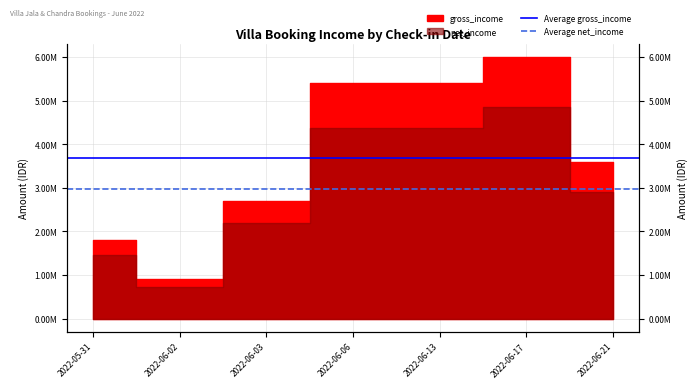

Rank the categories by Average net_income value from lowest to highest.

2022-05-31, 2022-06-02